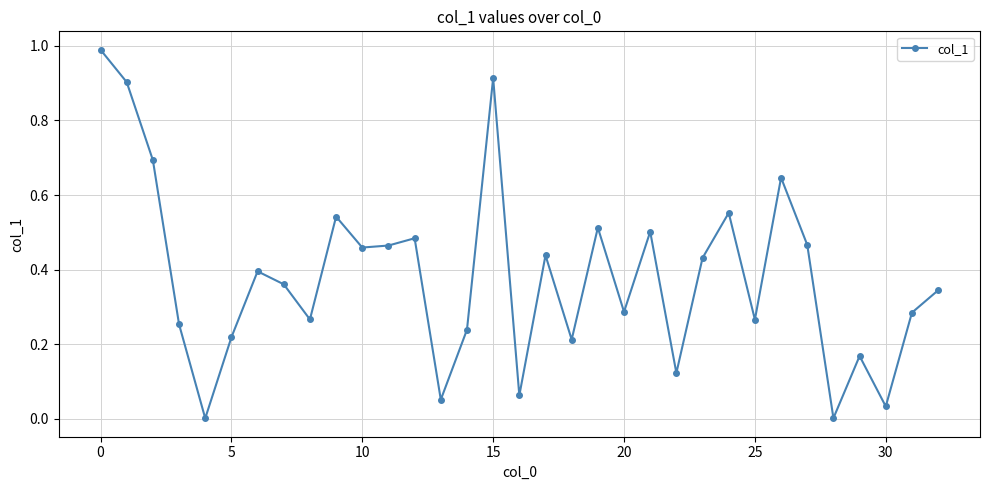

True or false: the data has more than 0 interior local peaks.

True